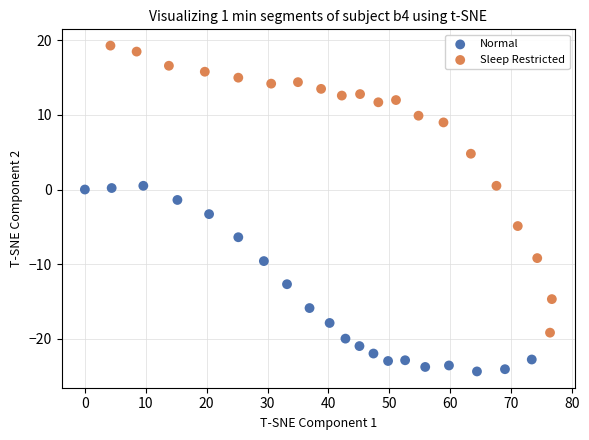

What are all the series names shown in the legend?

Normal, Sleep Restricted